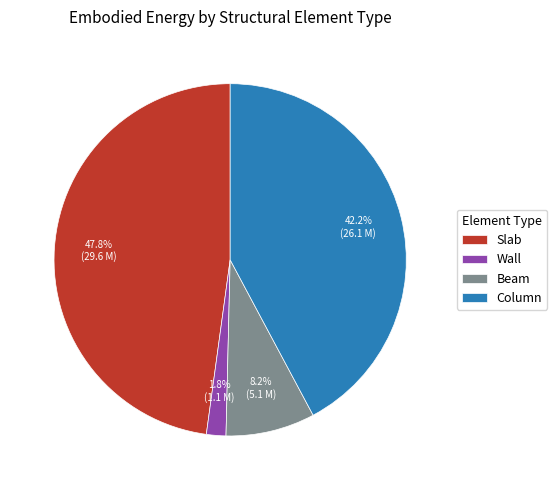

Does Column represent more than half of the total?

No